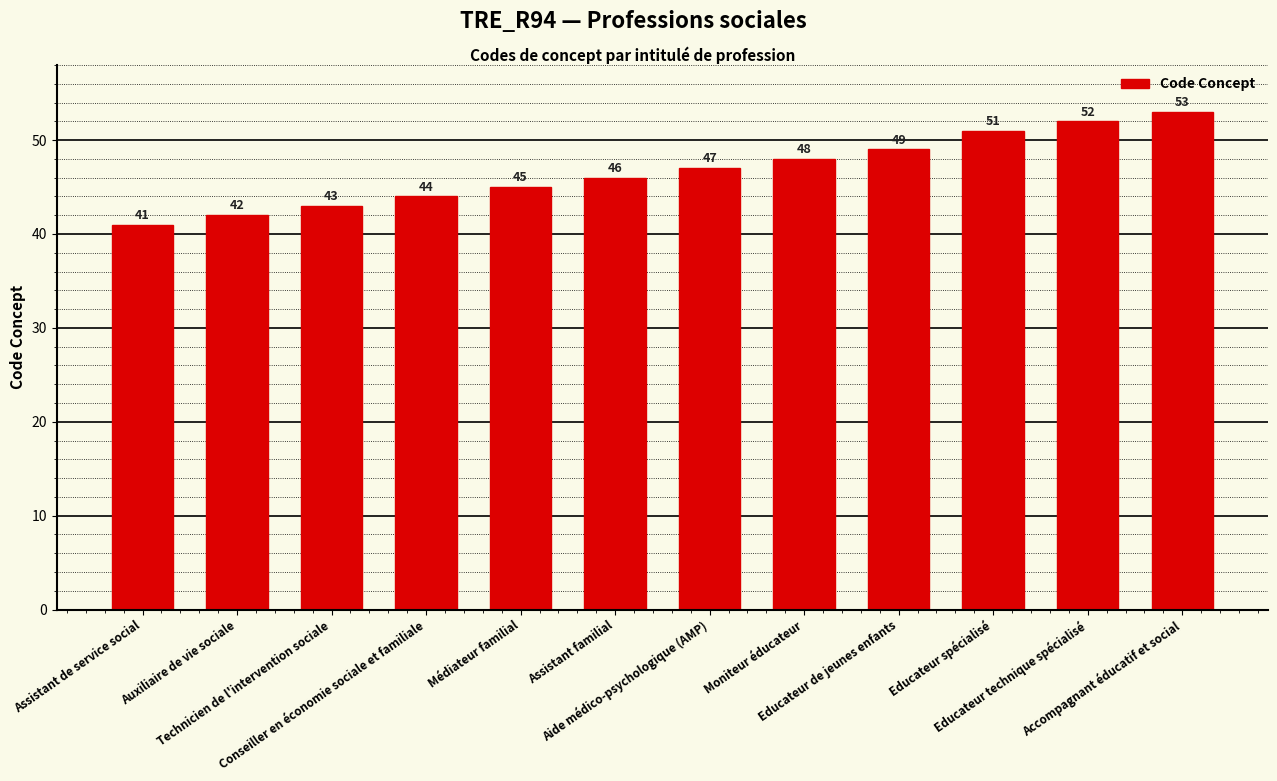

What is the difference between the second highest and second lowest values?

10